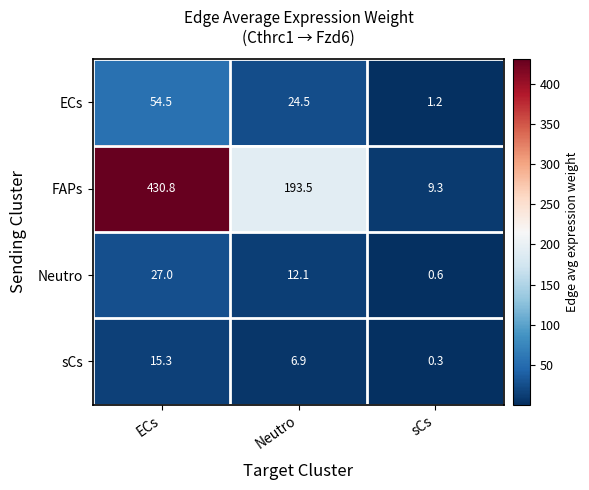

Reading left to right, transcribe all the data shown in this chart.

ECs: ECs=54.5	Neutro=24.5	sCs=1.2
FAPs: ECs=430.8	Neutro=193.5	sCs=9.3
Neutro: ECs=27.0	Neutro=12.1	sCs=0.6
sCs: ECs=15.3	Neutro=6.9	sCs=0.3